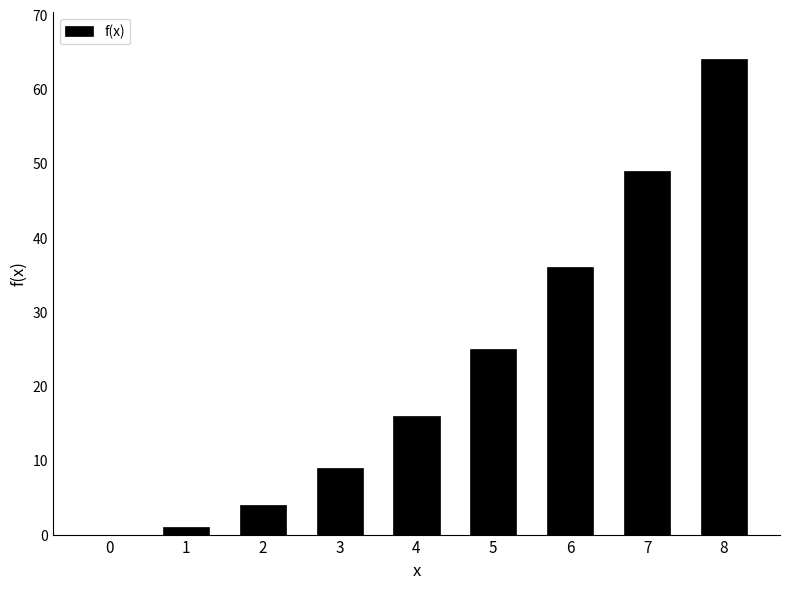

What is the sum of all values?

204